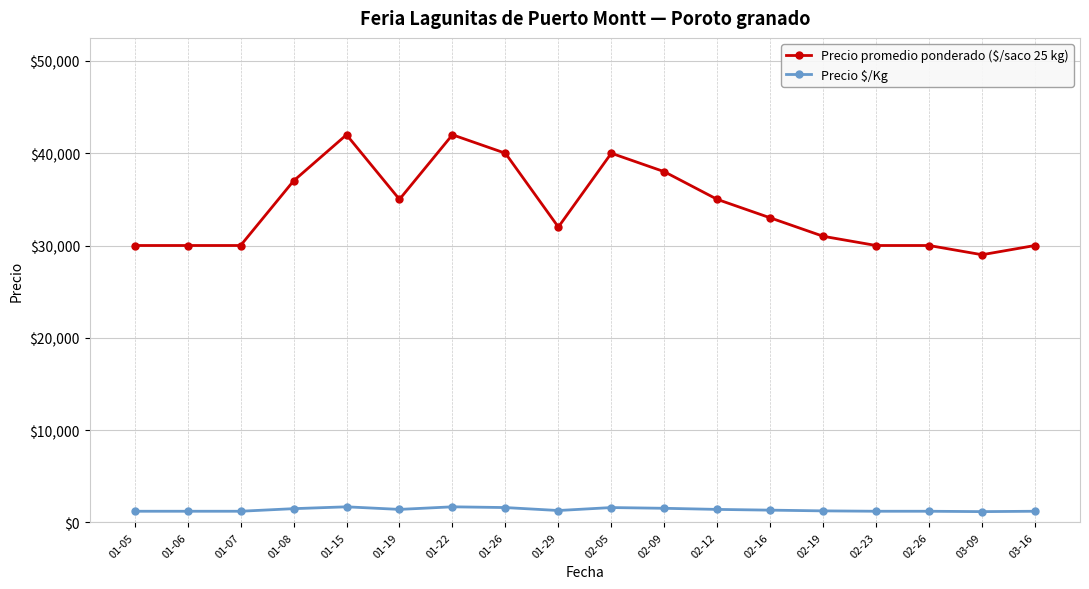

True or false: Precio promedio ponderado ($/saco 25 kg) and Precio $/Kg intersect in this chart.

False